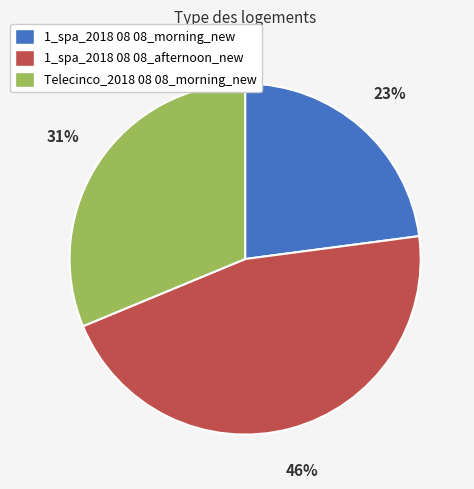

Combined, do Telecinco_2018 08 08_morning_new and 1_spa_2018 08 08_morning_new account for over 50%?

Yes